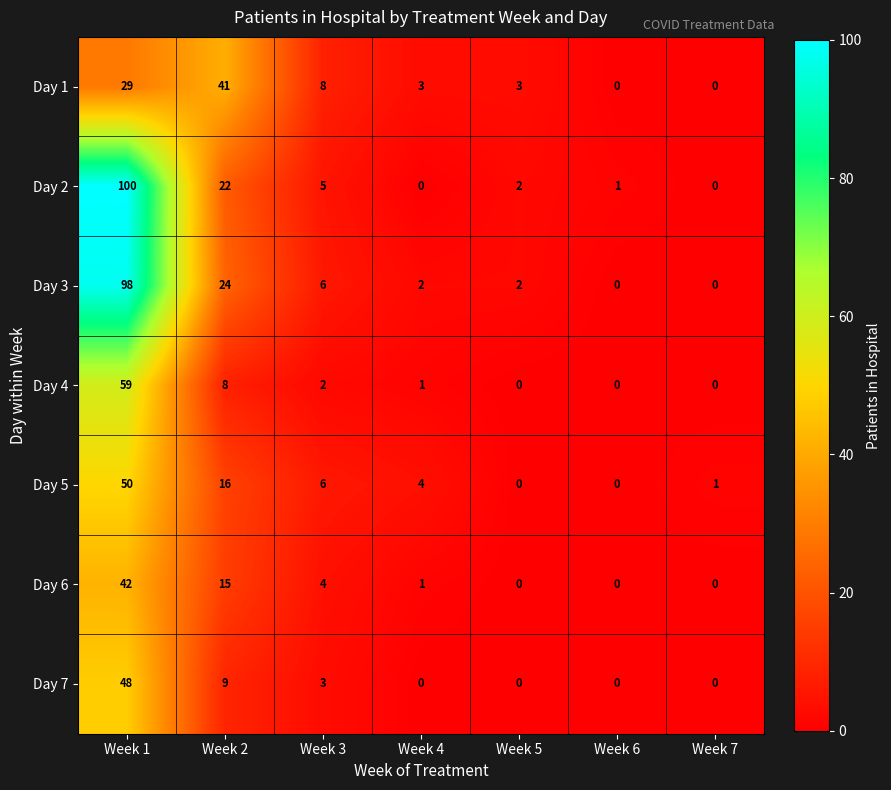

Which series has the largest total across all categories?

Day 3